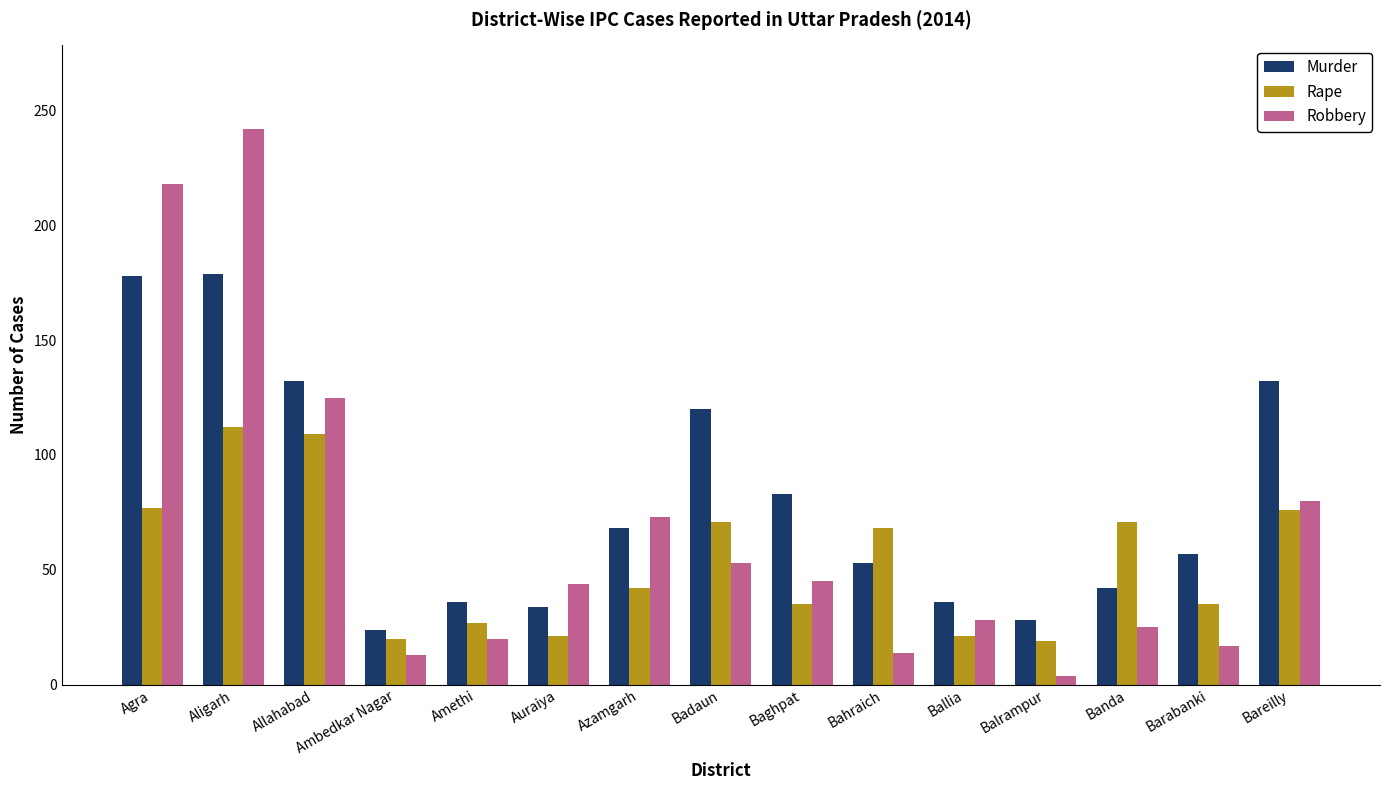

What is the total value across all series at Bareilly?

288